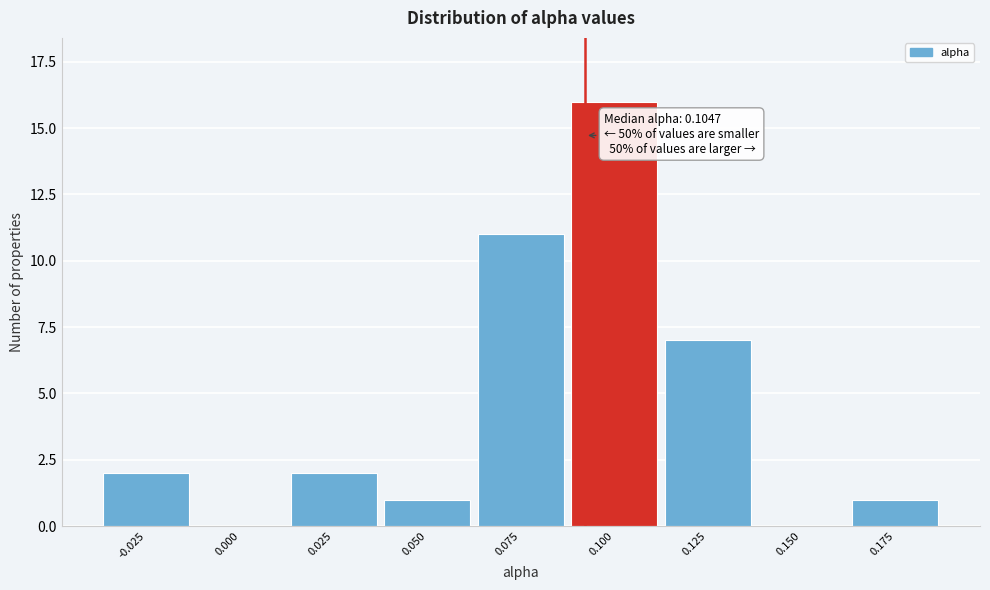

Reading left to right, what are all the values shown in this chart?

-0.025=2	0.000=0	0.025=2	0.050=1	0.075=11	0.100=16	0.125=7	0.150=0	0.175=1